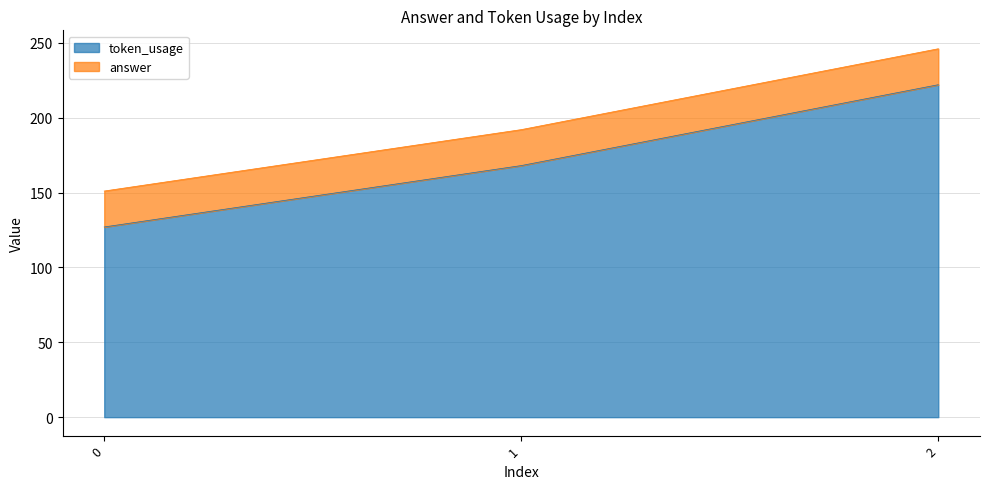

The value of token_usage at 2 is 222. True or false?

True